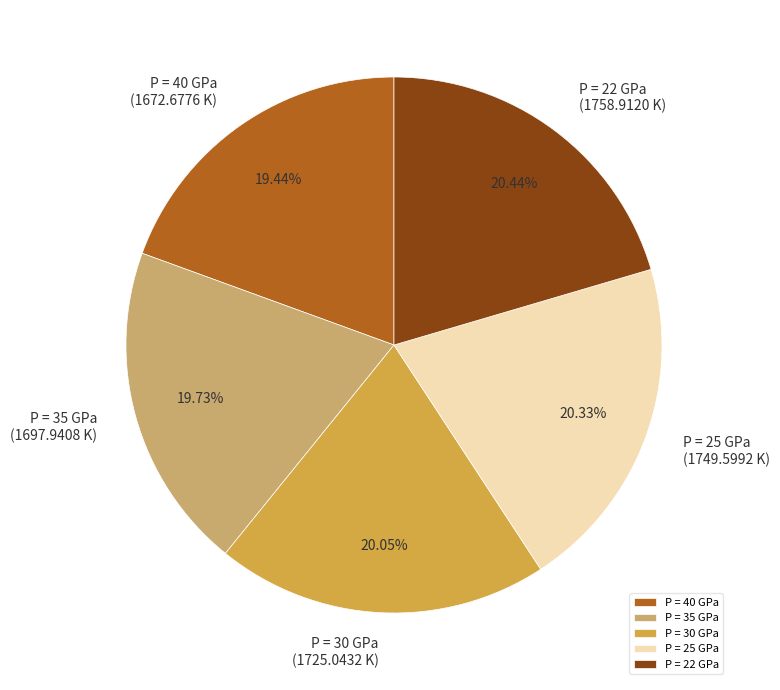

Do P = 35 GPa and P = 30 GPa together represent more than half of the pie?

No